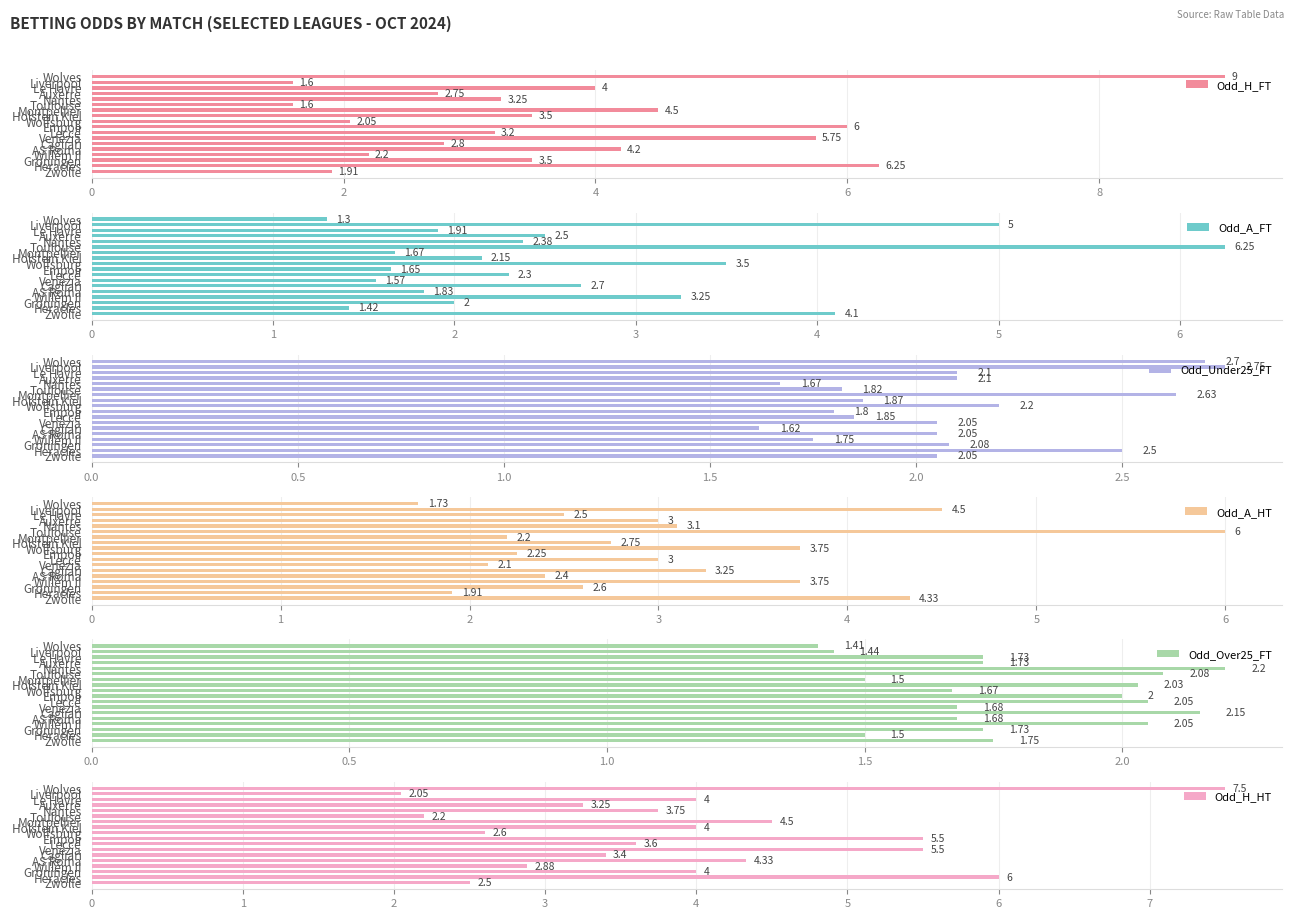

What is the difference between the second highest and second lowest values in the Odd_A_FT series?

3.6